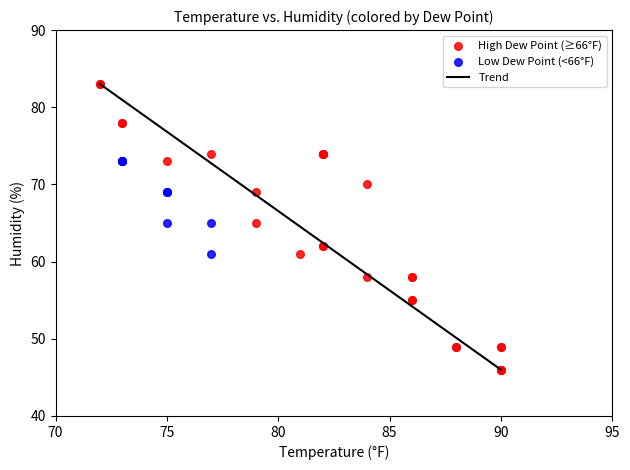

Which series reaches the maximum Y coordinate?

High Dew Point (≥66°F)